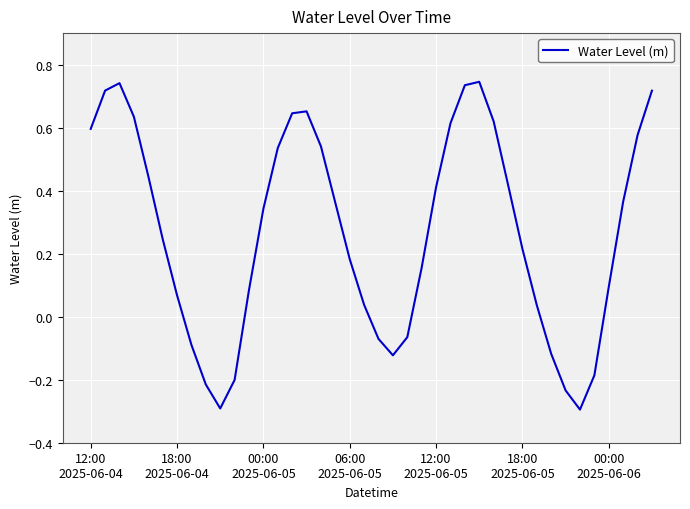

What is the minimum value shown in the chart?

-0.3